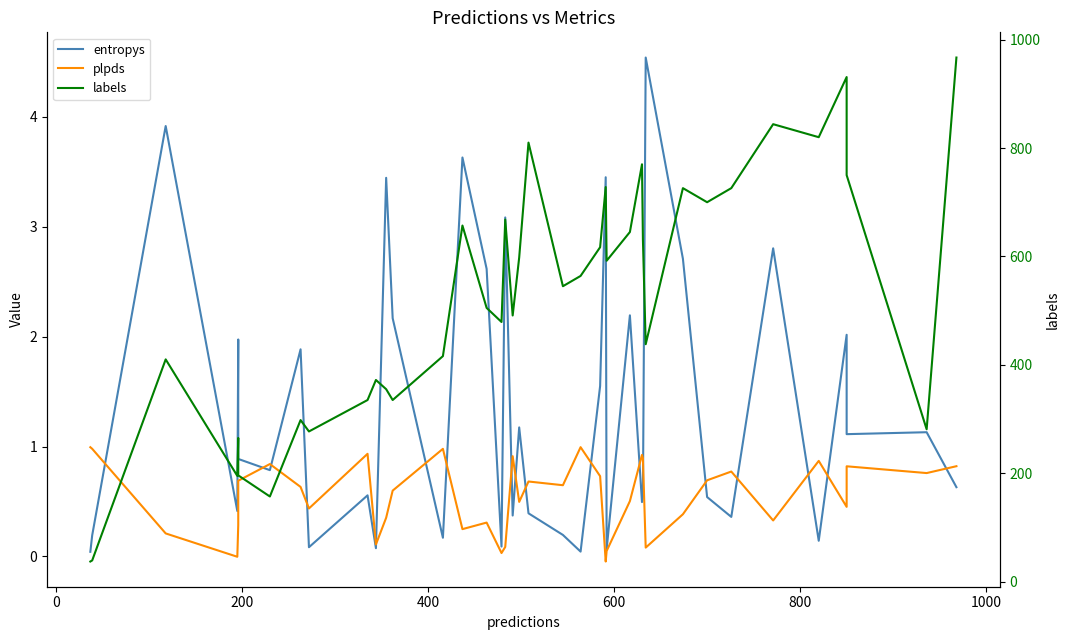

Between 0 and 800, which is larger?

800